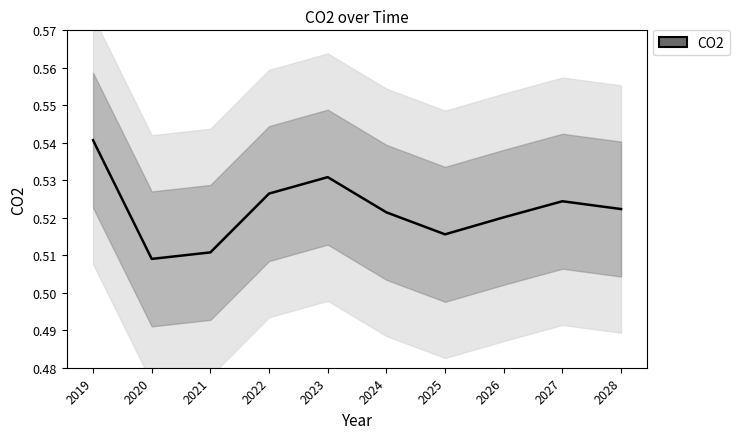

What is the average value?

0.5